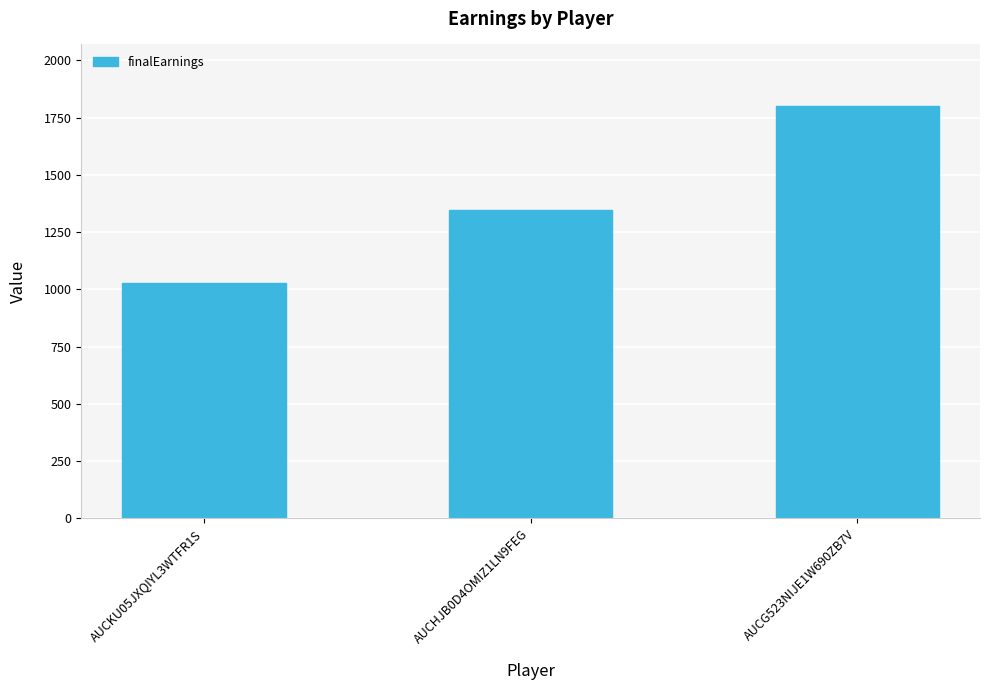

Which category has the lowest value across all series?

AUCKU05JXQIYL3WTFR1S